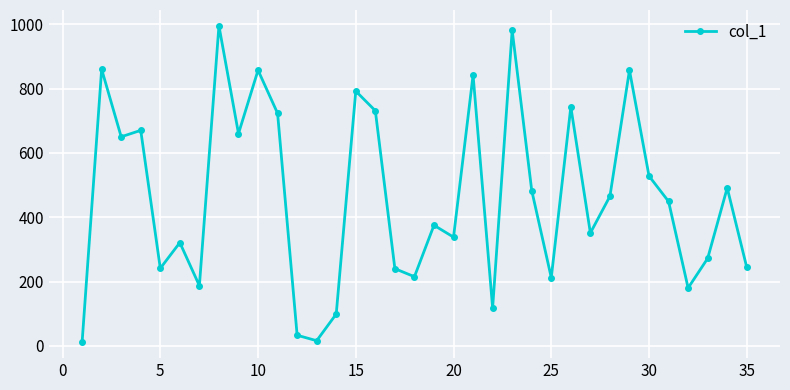

What is the difference between the second highest and minimum values?

970